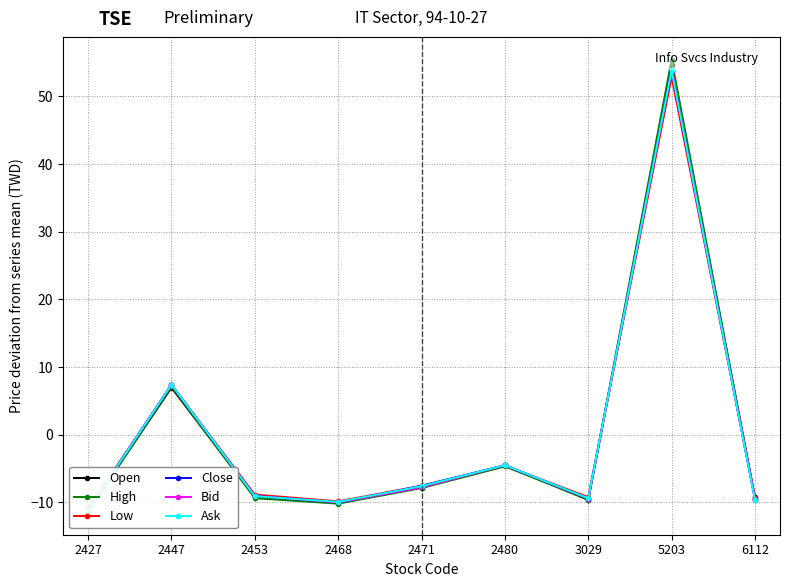

How many negative values does the Close series have?

7